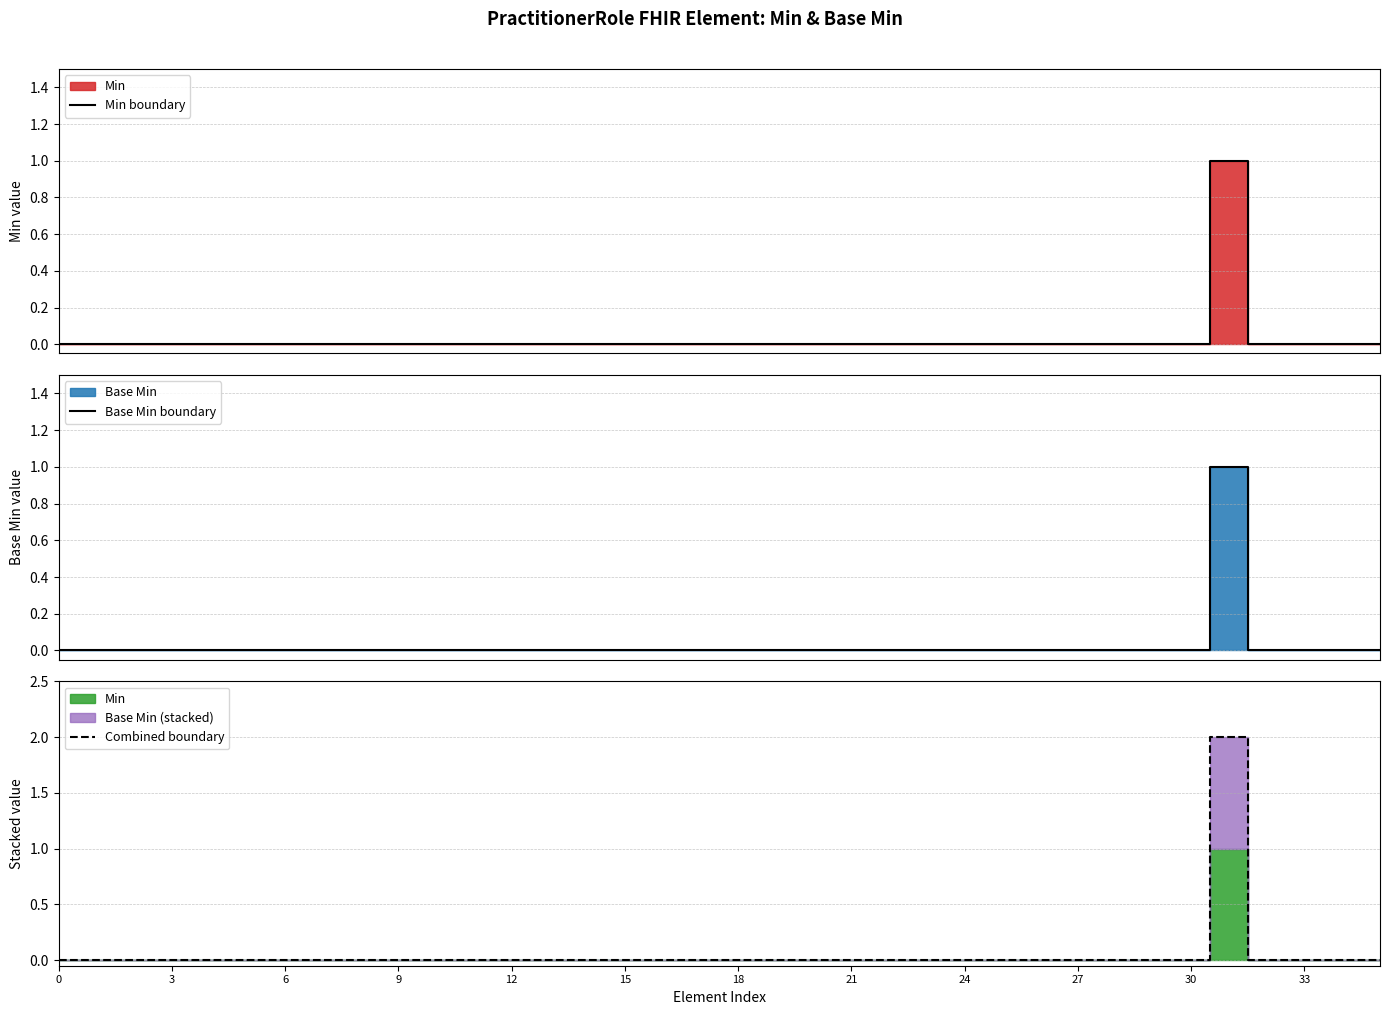

Does the chart display data point markers on the line(s)?

No